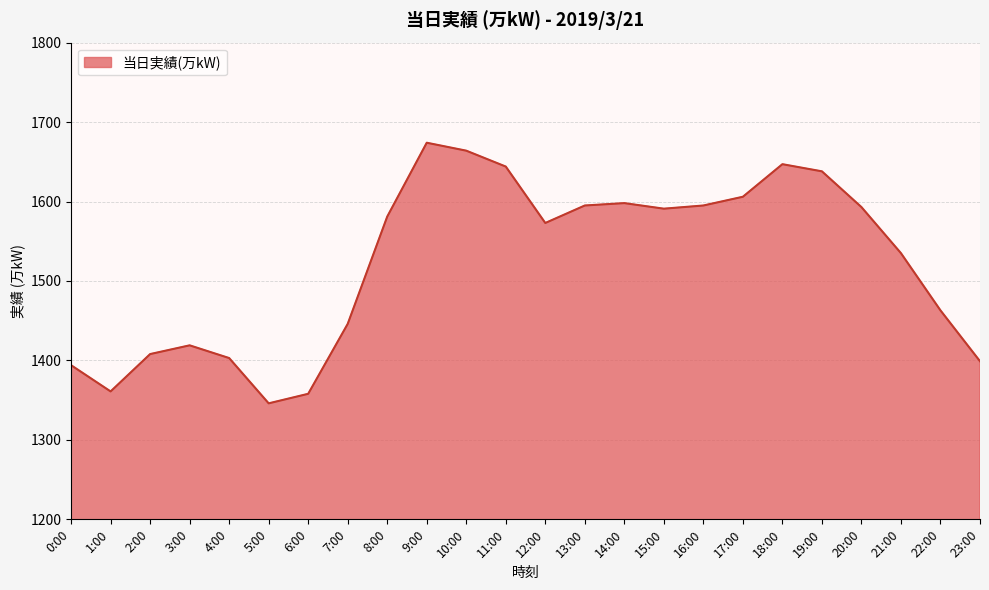

What is the difference between the maximum and minimum values?

328